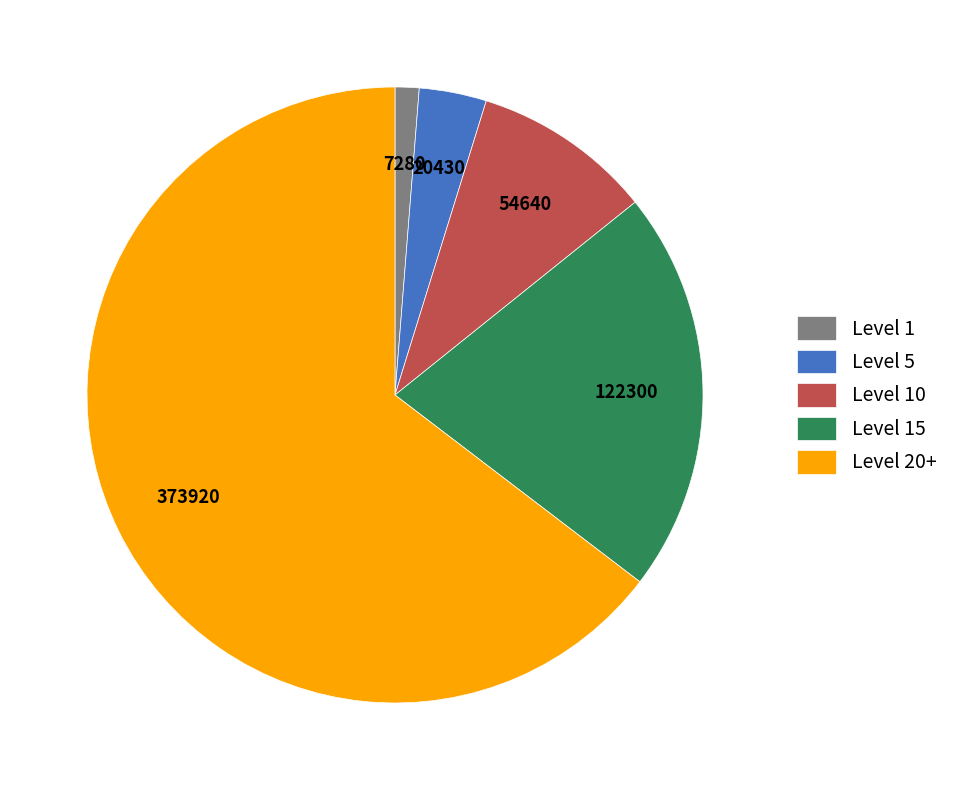

Rank the categories by value from lowest to highest.

Level 1, Level 5, Level 10, Level 15, Level 20+